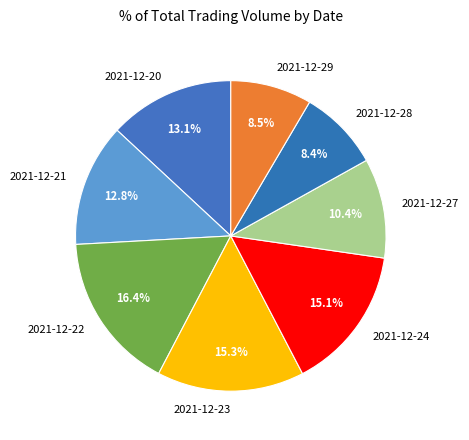

Does 2021-12-29 represent more than half of the total?

No